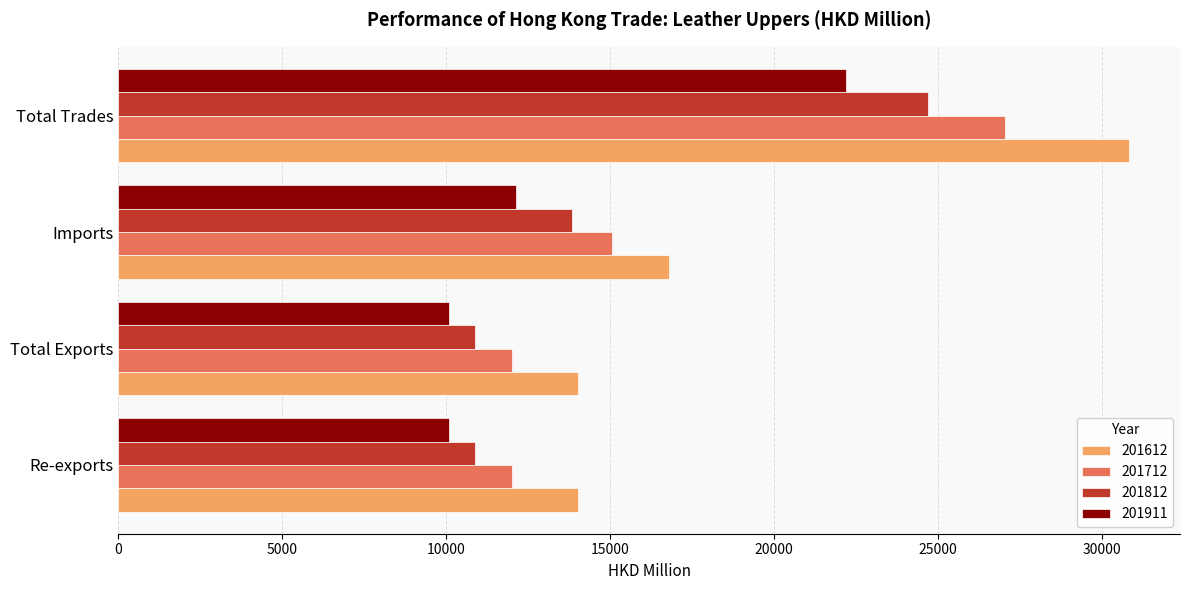

What is the total value across all series at Total Exports?

46992.2